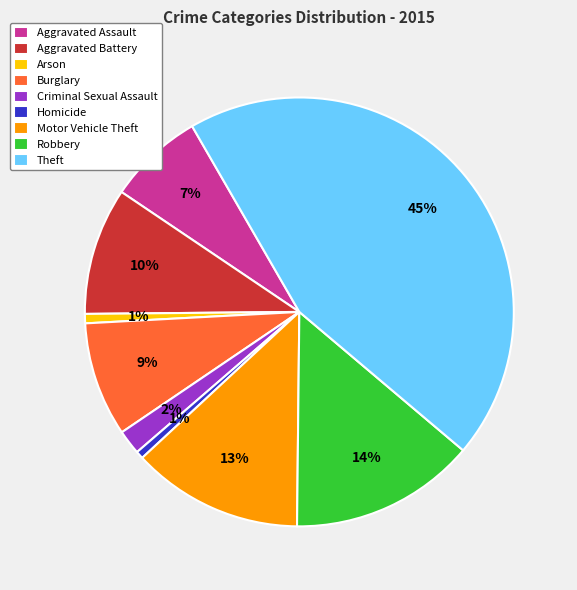

Does Aggravated Assault represent more than half of the total?

No